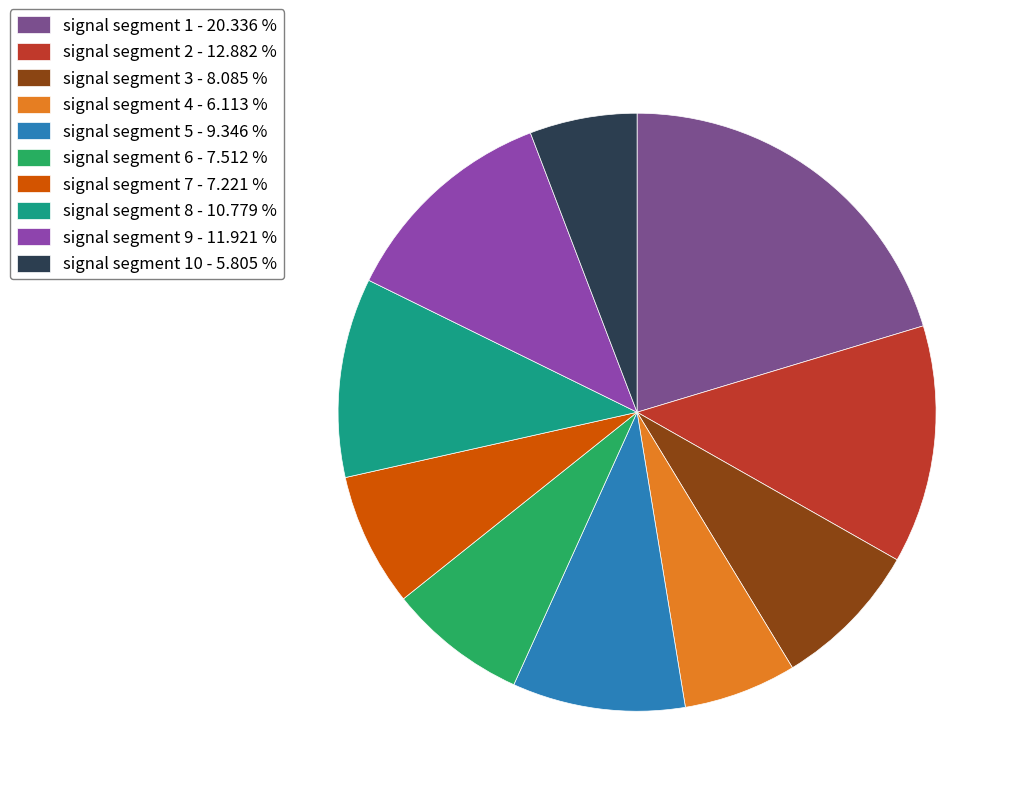

How many segments does this pie chart have?

10